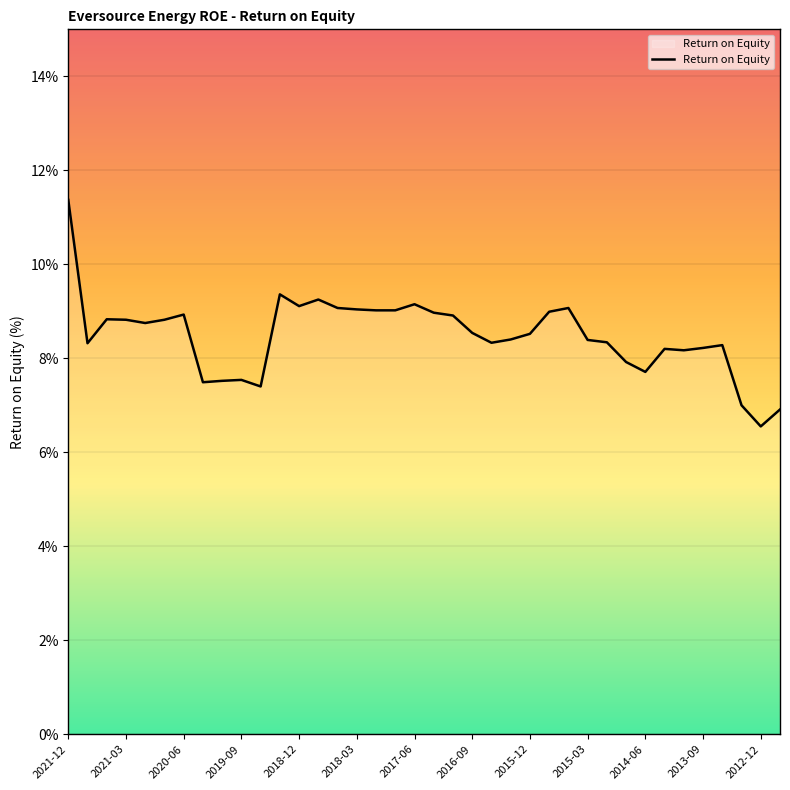

What is the sum of all values?

322.2